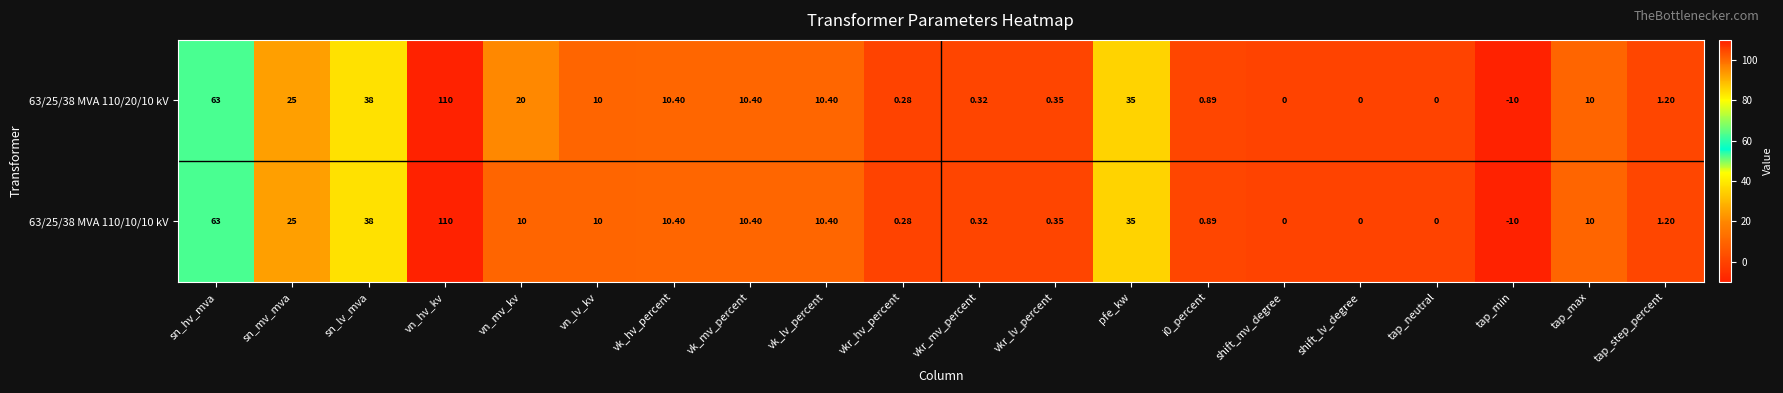

How many data points does each series have?

20